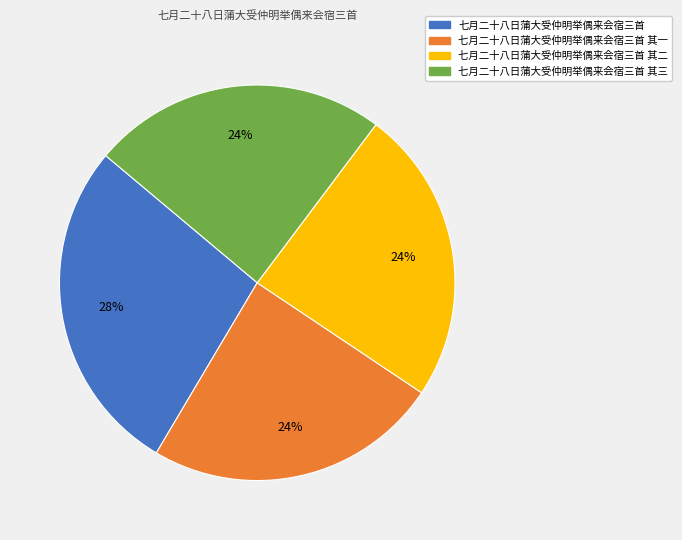

Does any single category account for the majority?

No